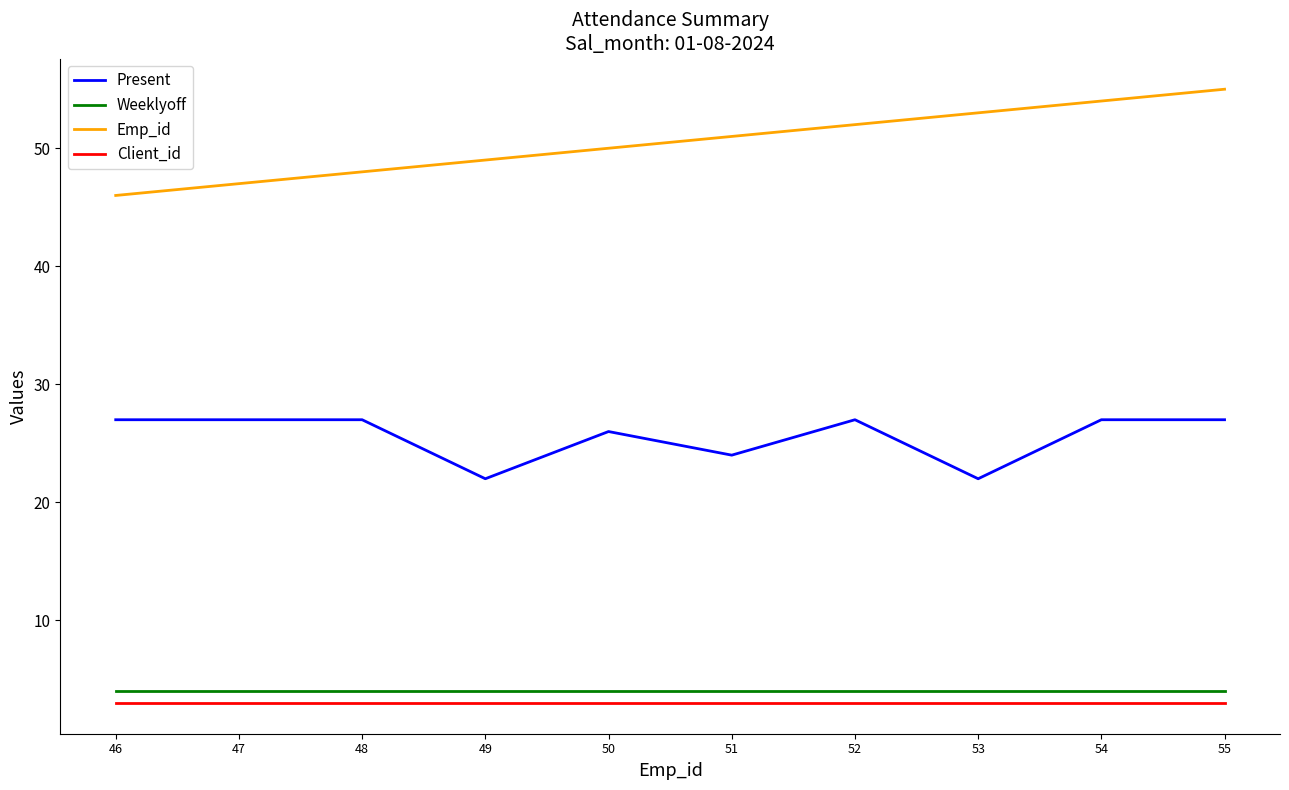

True or false: Present and Emp_id cross at least once.

False